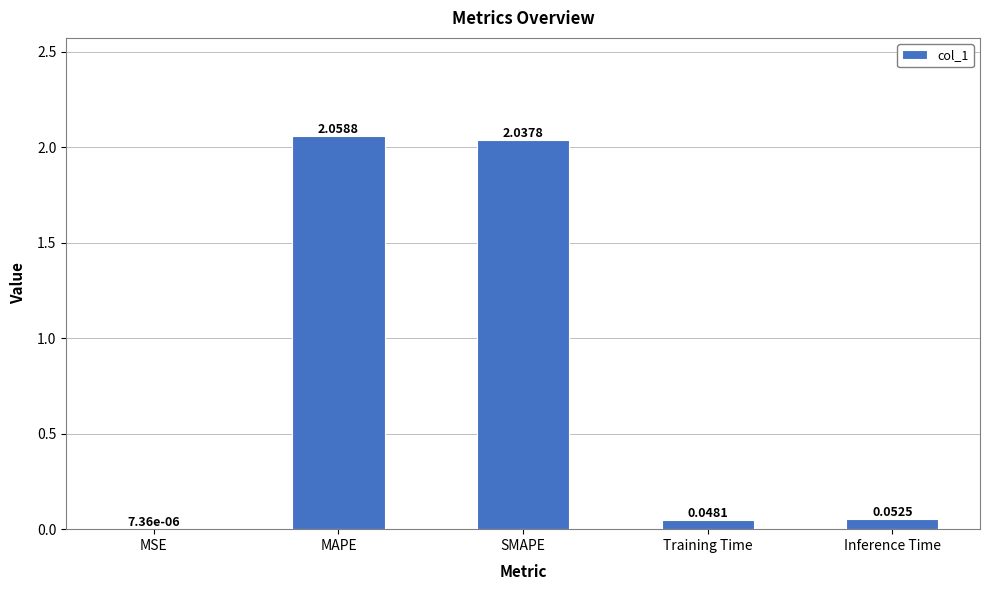

Which label corresponds to the largest value in the chart?

MAPE